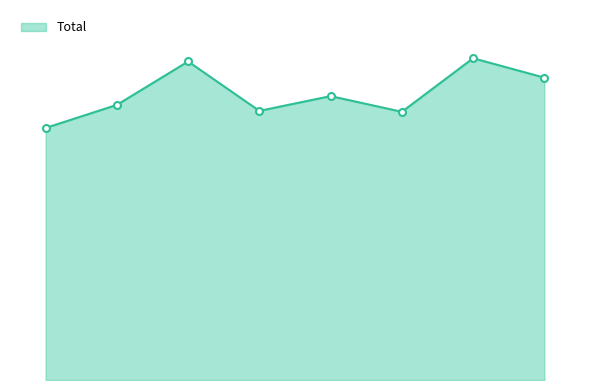

What is the smallest value displayed?

10